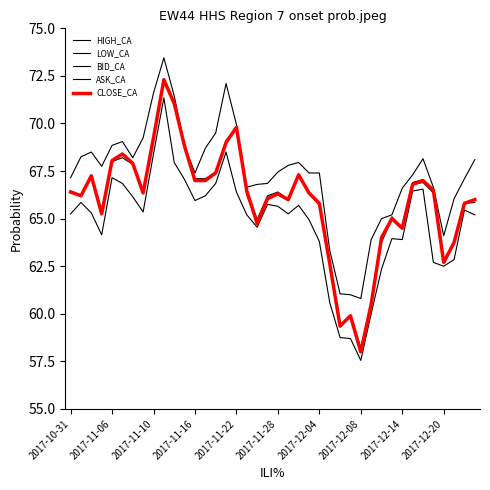

How many lines are shown in the chart?

5